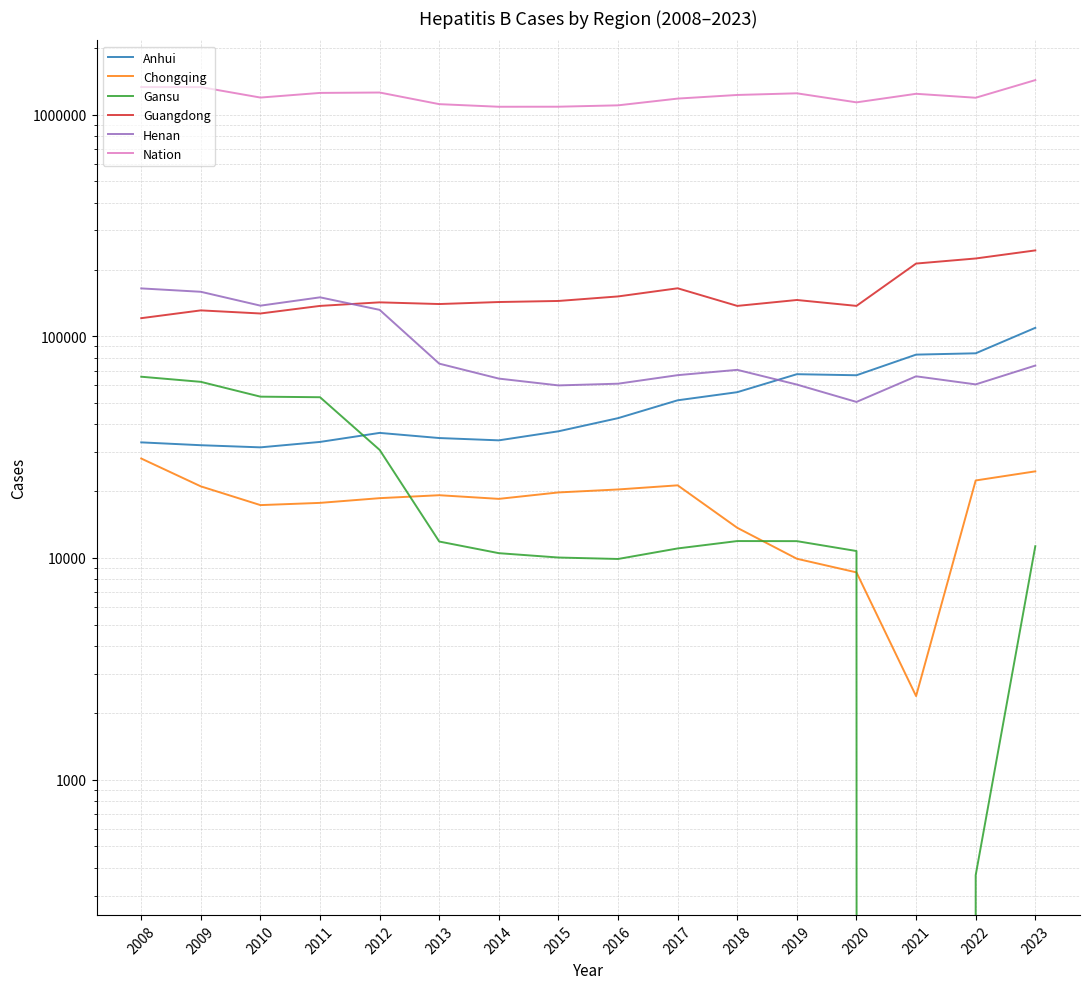

True or false: Nation and Henan cross at least once.

False